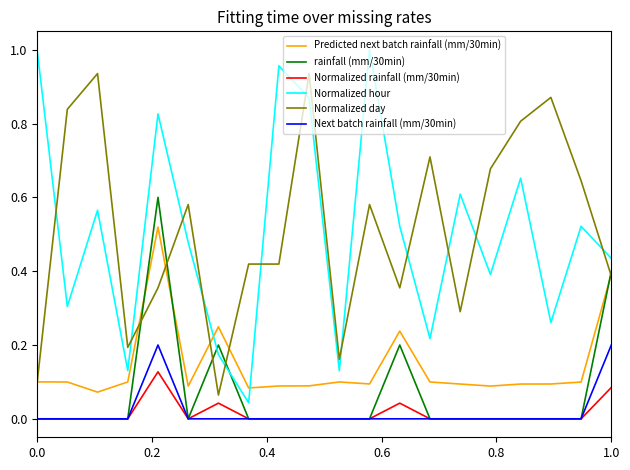

Which series has the largest range (max minus min)?

Normalized hour